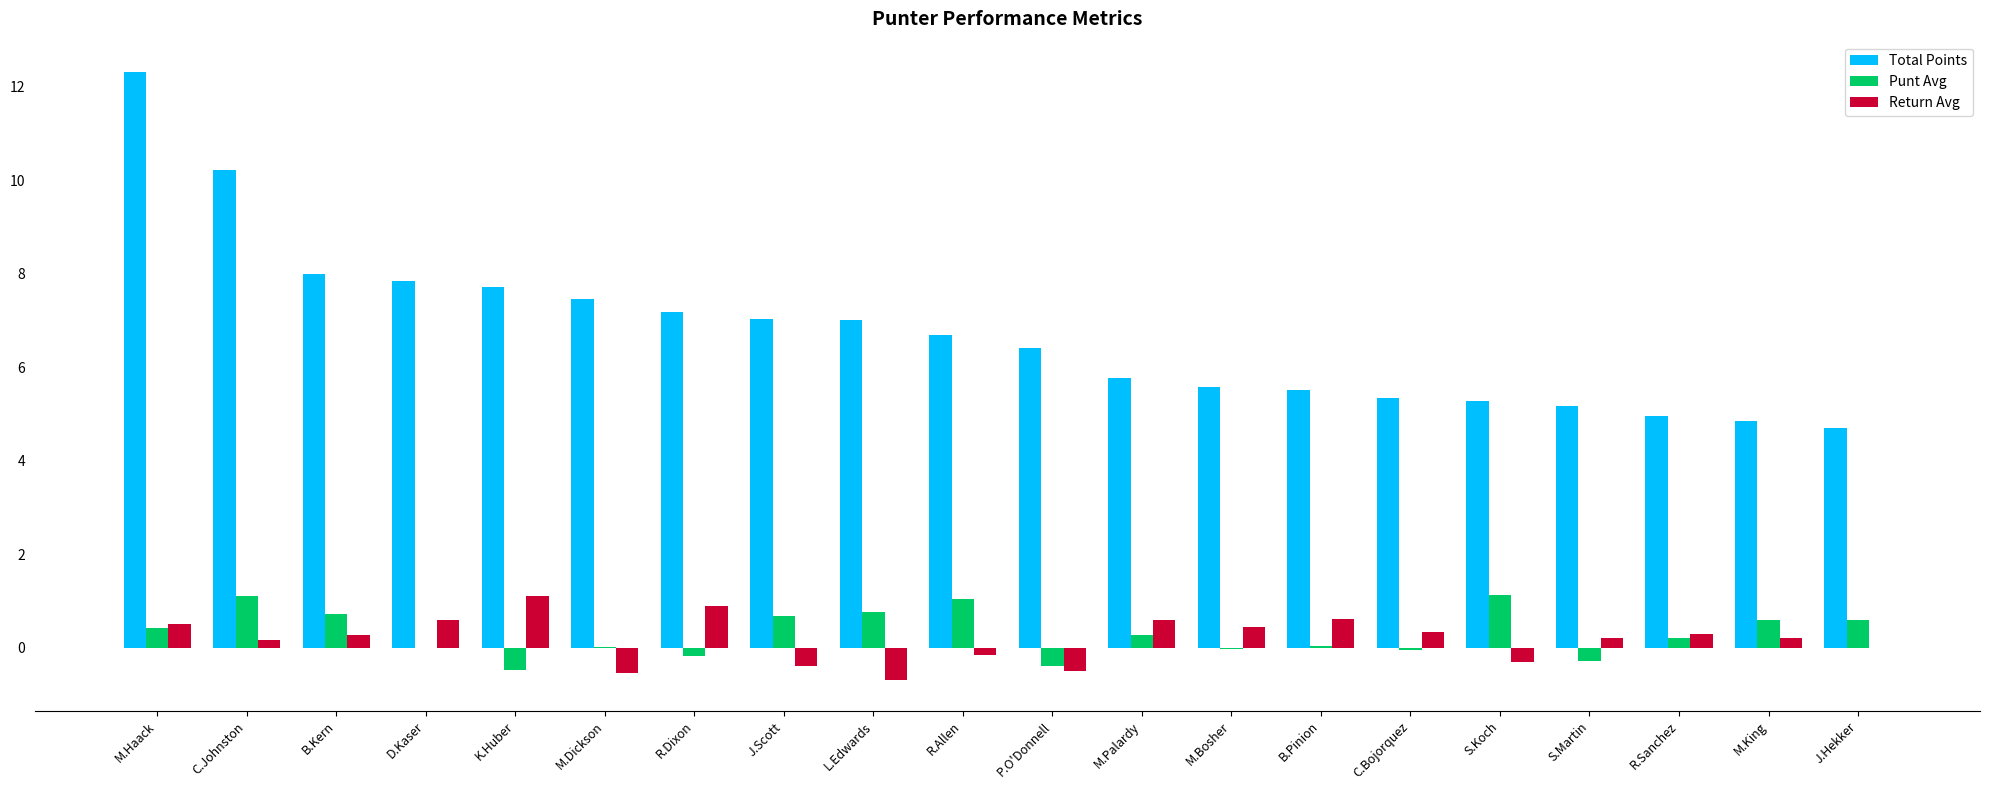

Which label corresponds to the largest value in the chart?

M.Haack